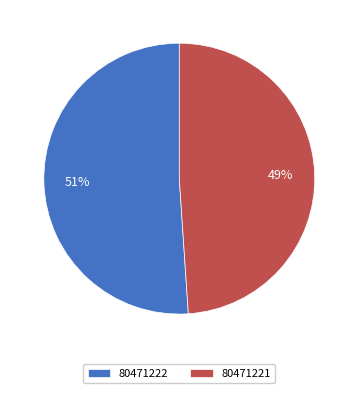

Is it true that 80471222 is 51% of the pie?

True